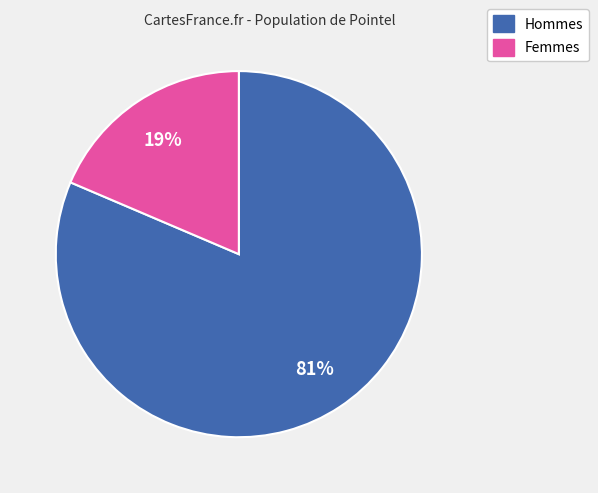

To the nearest percent, what is the average slice percentage?

50%